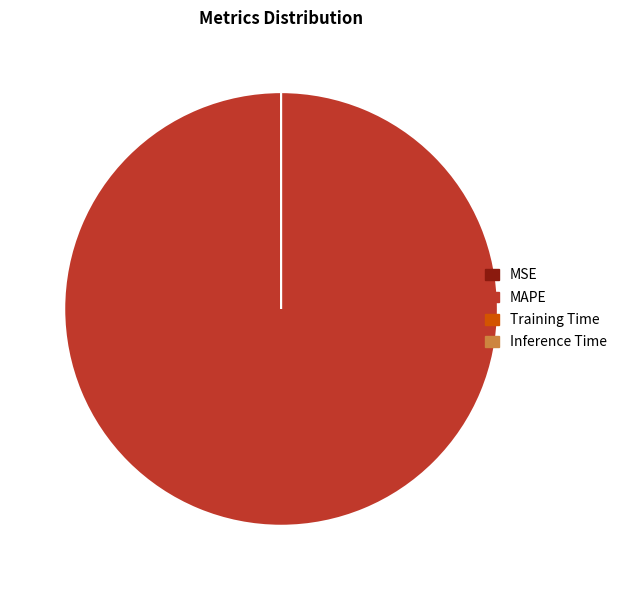

What is the smallest slice in the pie chart?

MSE